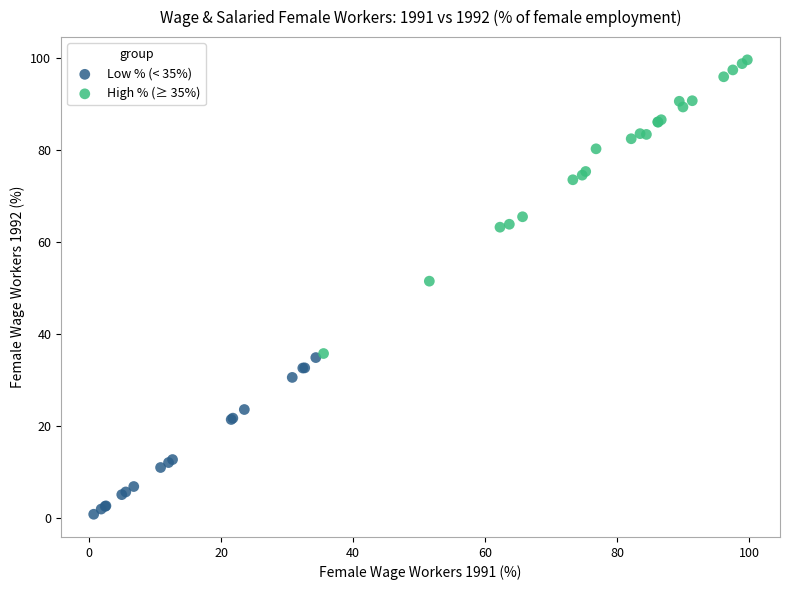

Which series contains the highest Y value?

High % (≥ 35%)